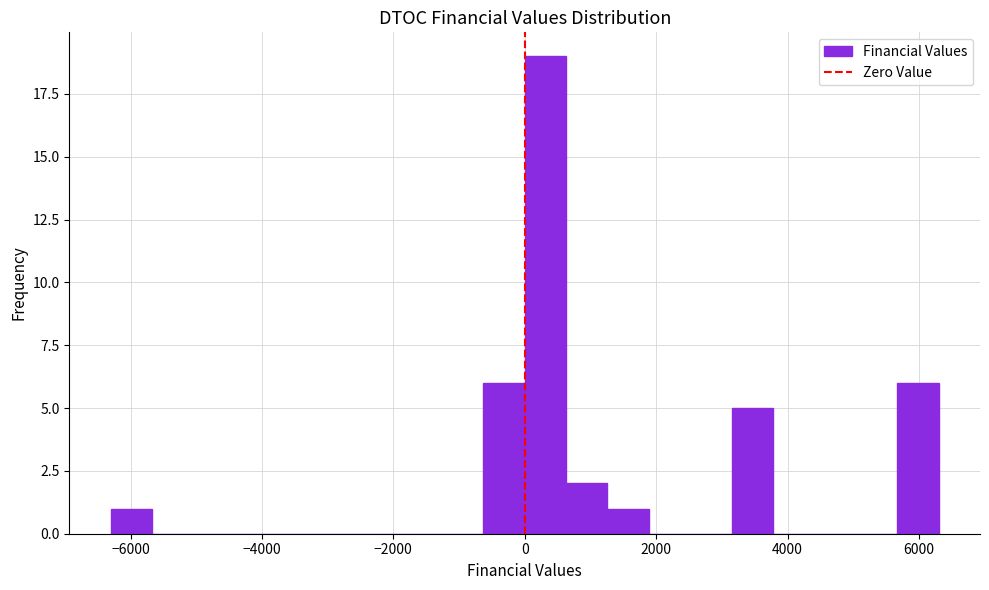

Read against the x-axis, roughly where is the centre of the tallest bar?

400